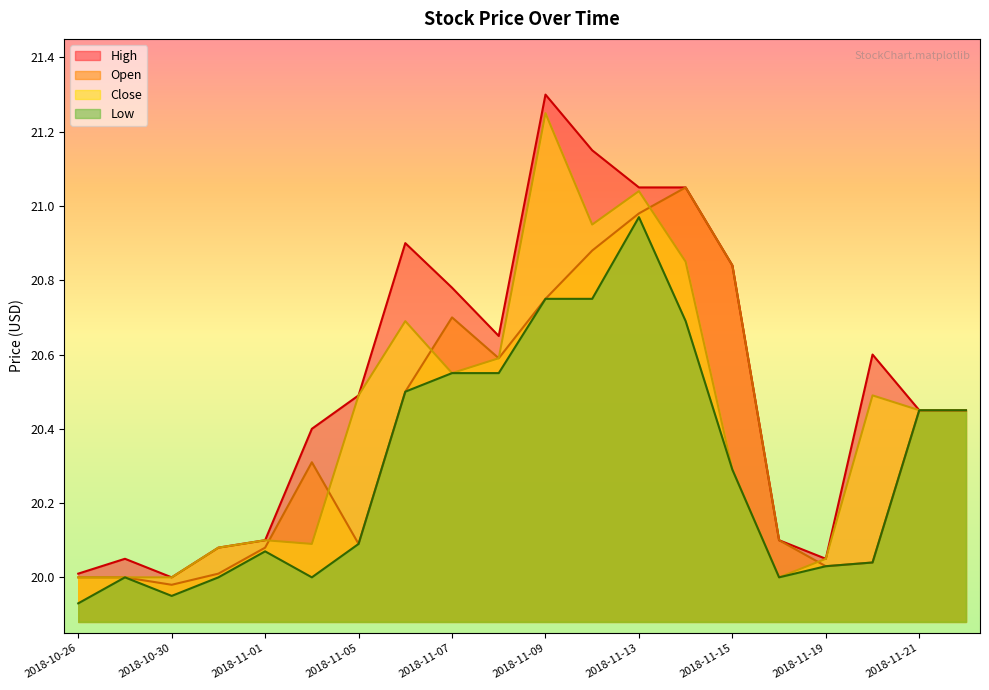

True or false: Low has more than 2 points higher than both neighbors.

True